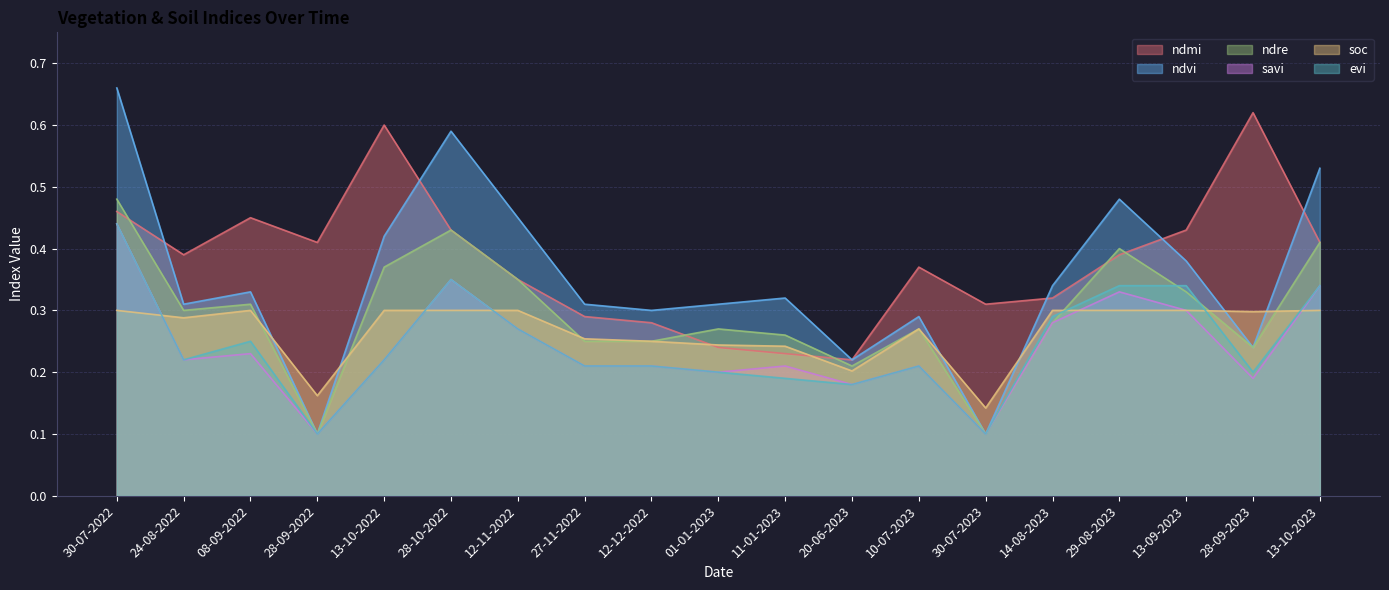

In evi, how many points are lower than both neighbors (excluding endpoints)?

5